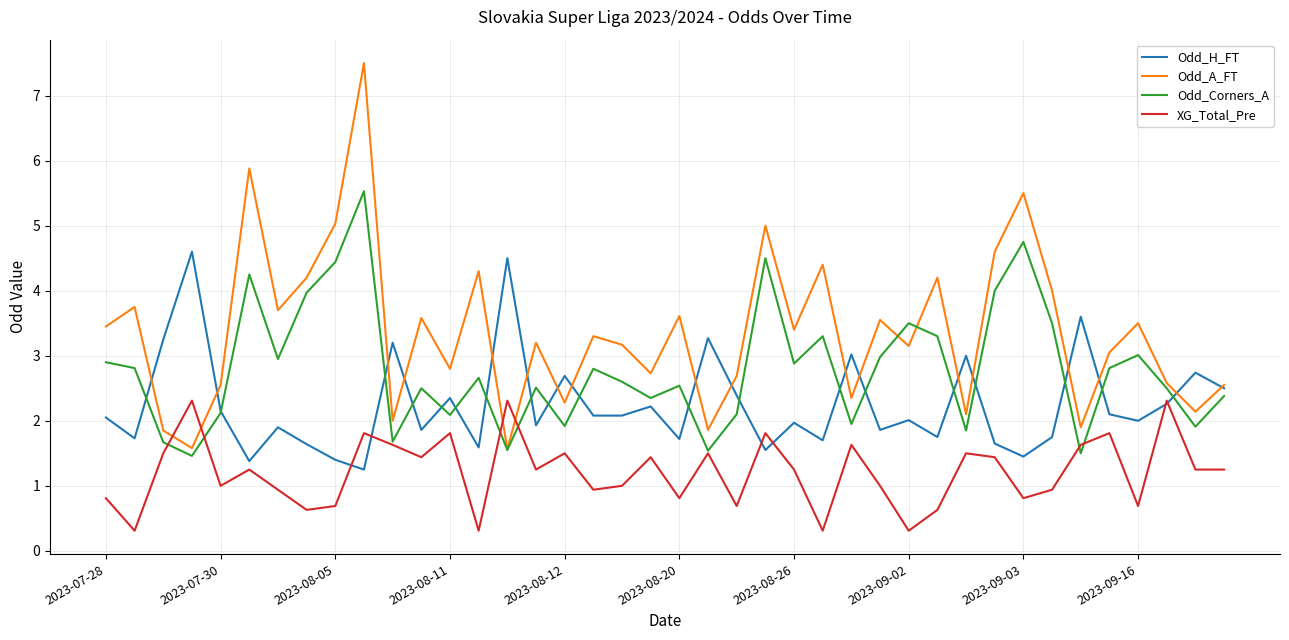

What is the smallest value displayed?

0.3